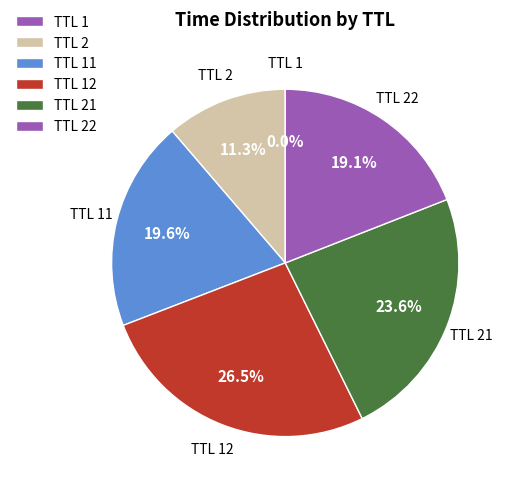

How much of the chart is everything except TTL 21?

76.4%